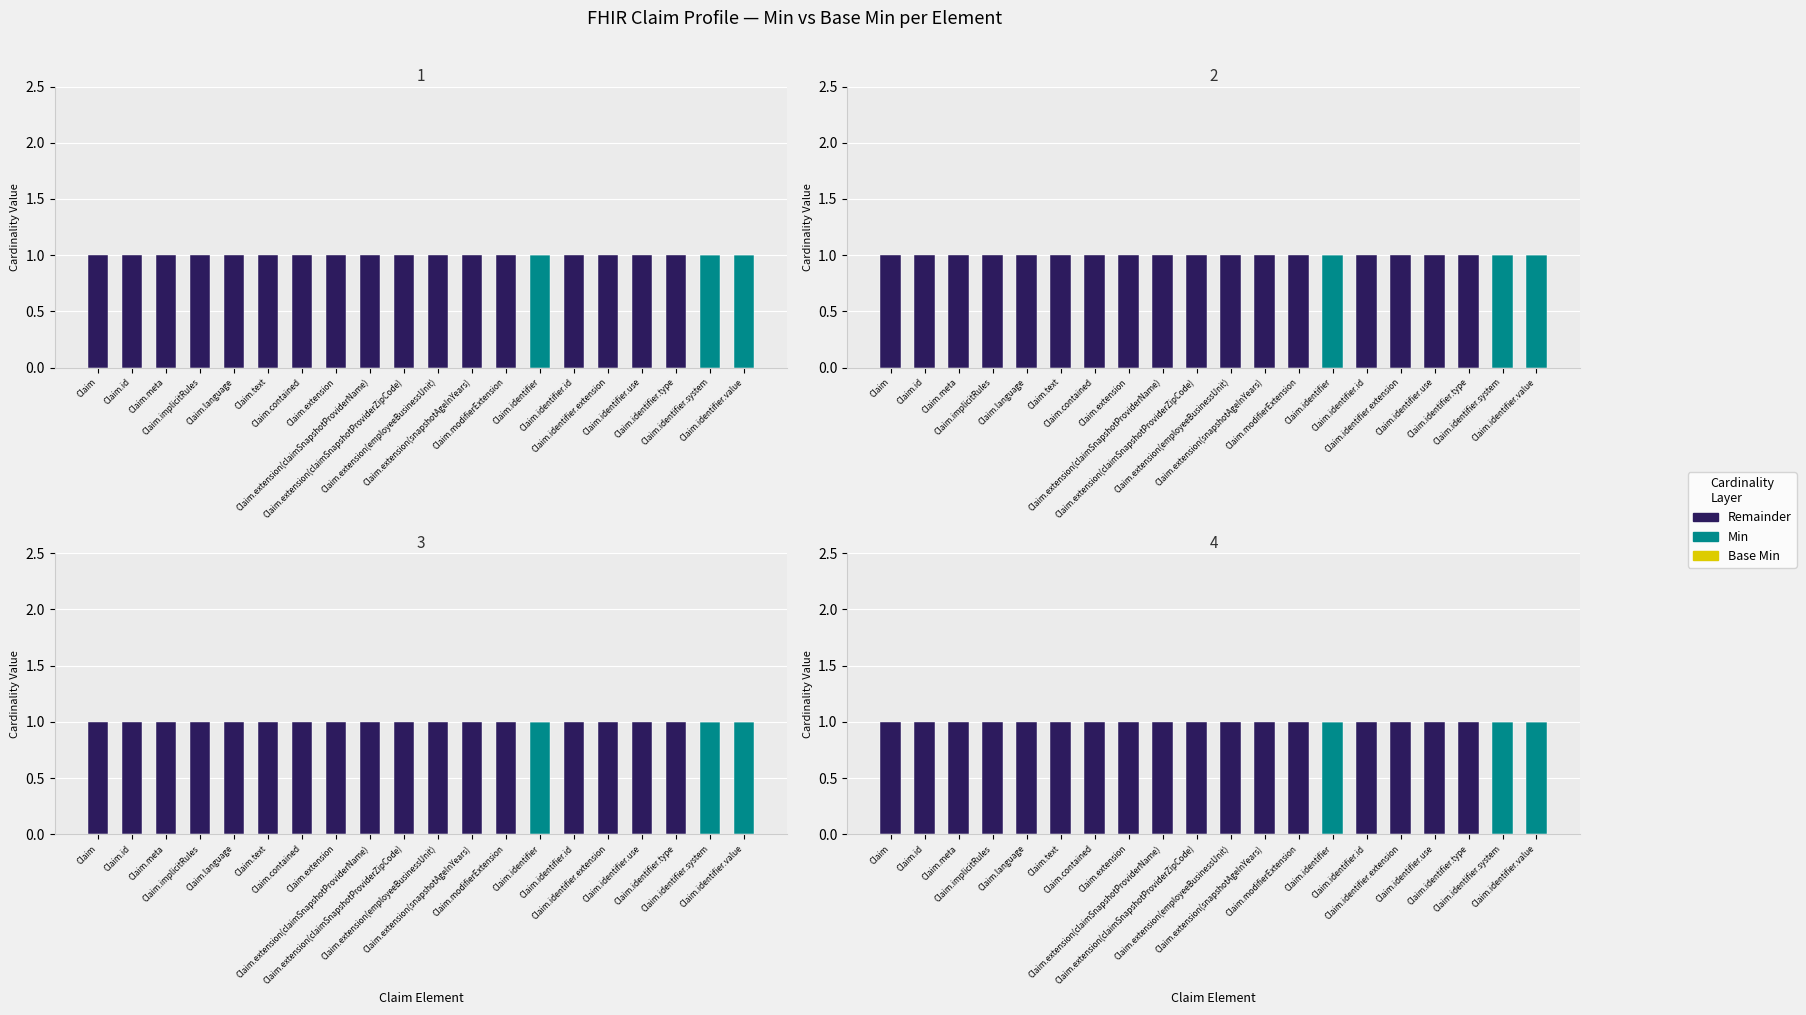

What is the label of the 8th bar from the left?

Claim.extension